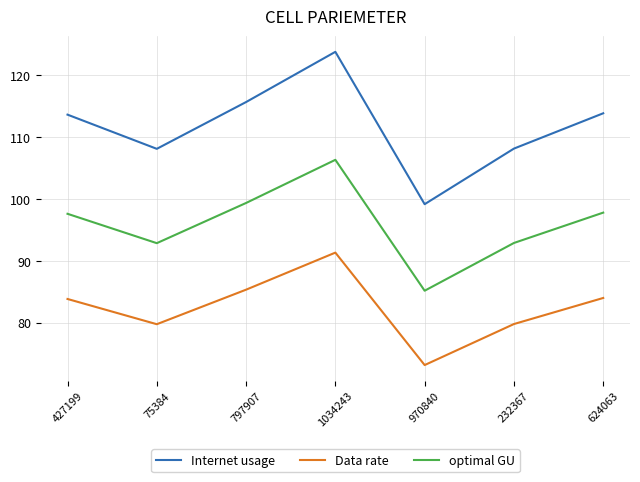

What is the difference between the highest and lowest values at 970840?

26.0